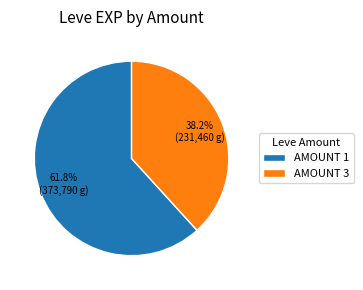

Which slice is the smallest?

AMOUNT 3